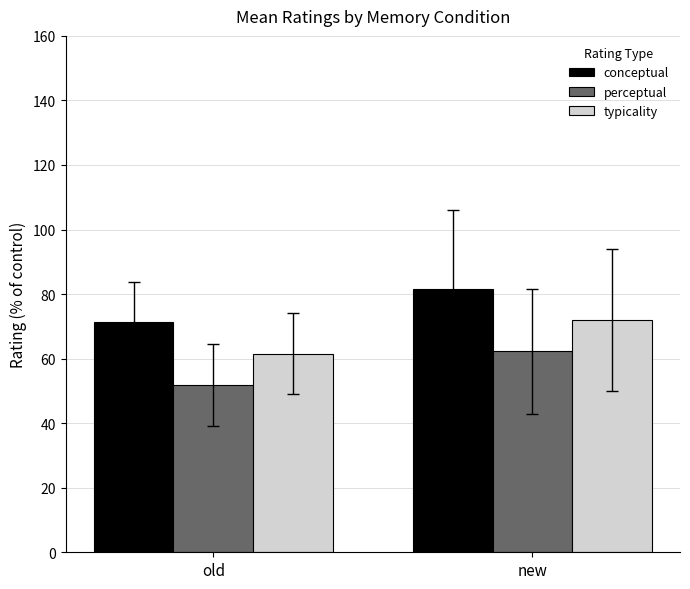

What is the smallest value displayed?

51.8